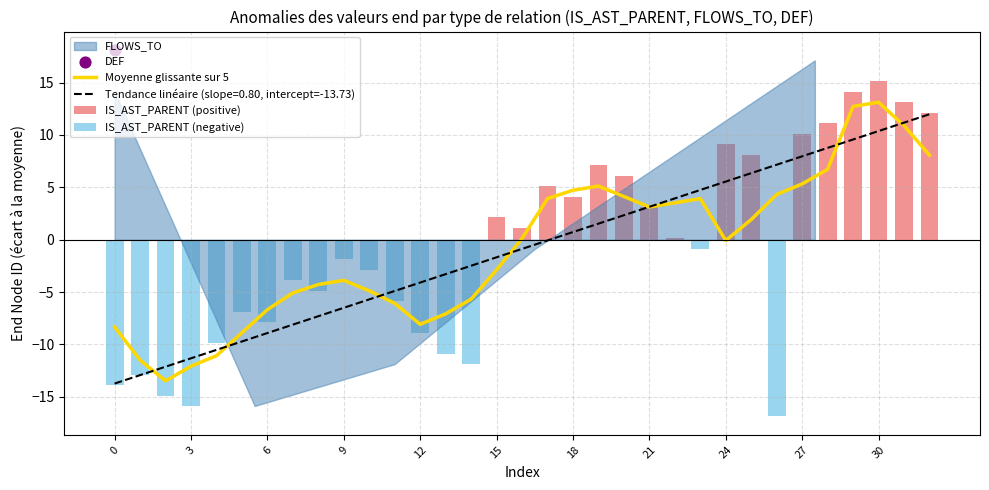

At how many categories does at least one series exceed 0?

18